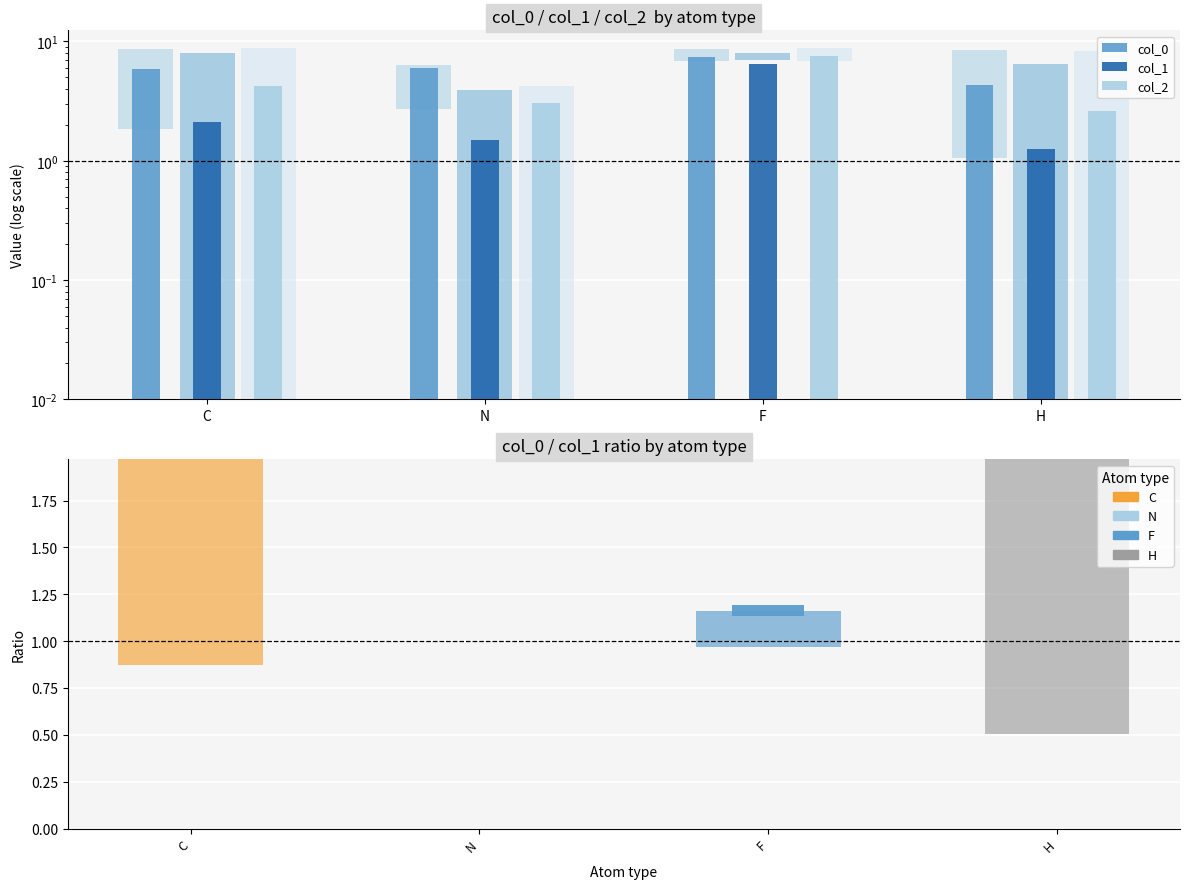

Rank the series by their maximum value, from highest to lowest.

col_2, col_0, col_1